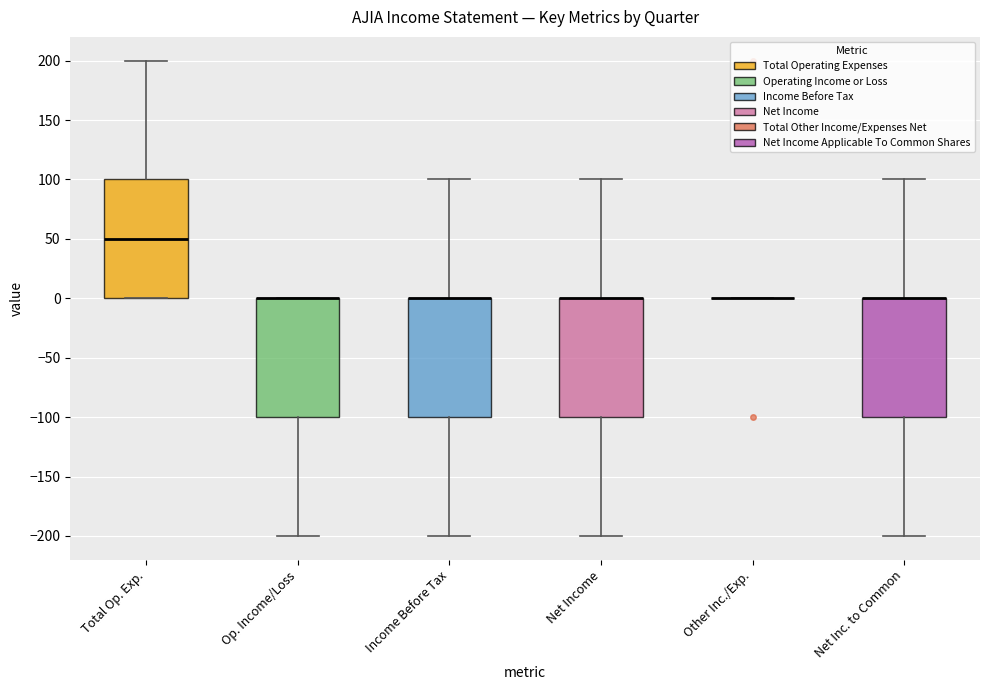

Where is the upper edge of the box for Total Op. Exp. on the y-axis? The values are not printed on the chart, so give them approximately, as read against the axis.

100